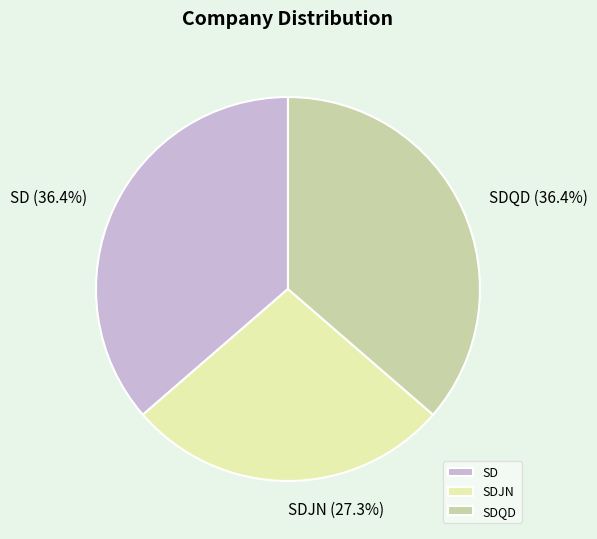

What is the smallest slice in the pie chart?

SDJN